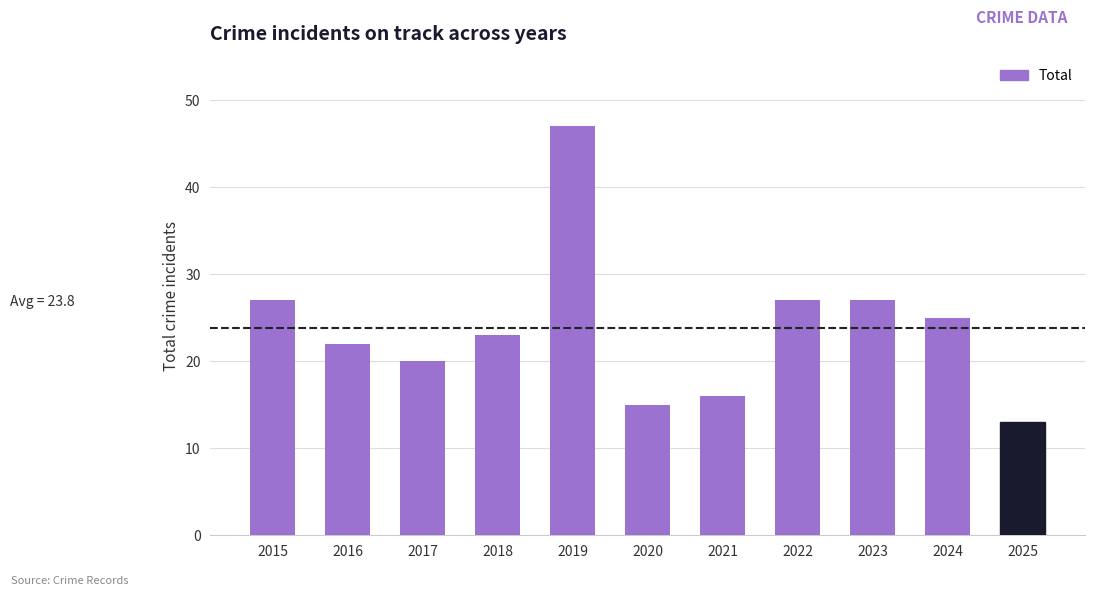

What is the sum of all values?

262